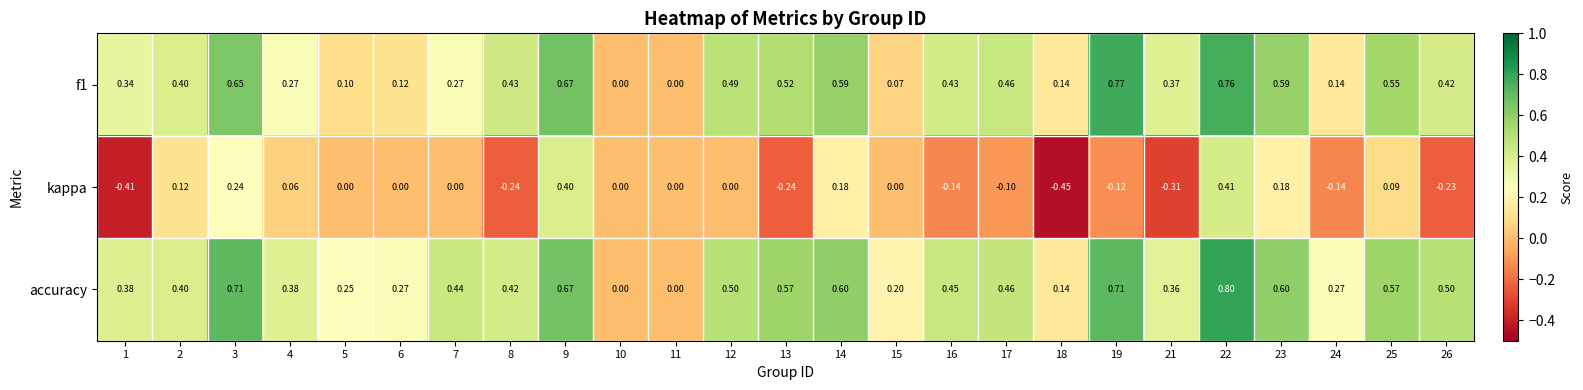

Which series has the largest total across all categories?

accuracy